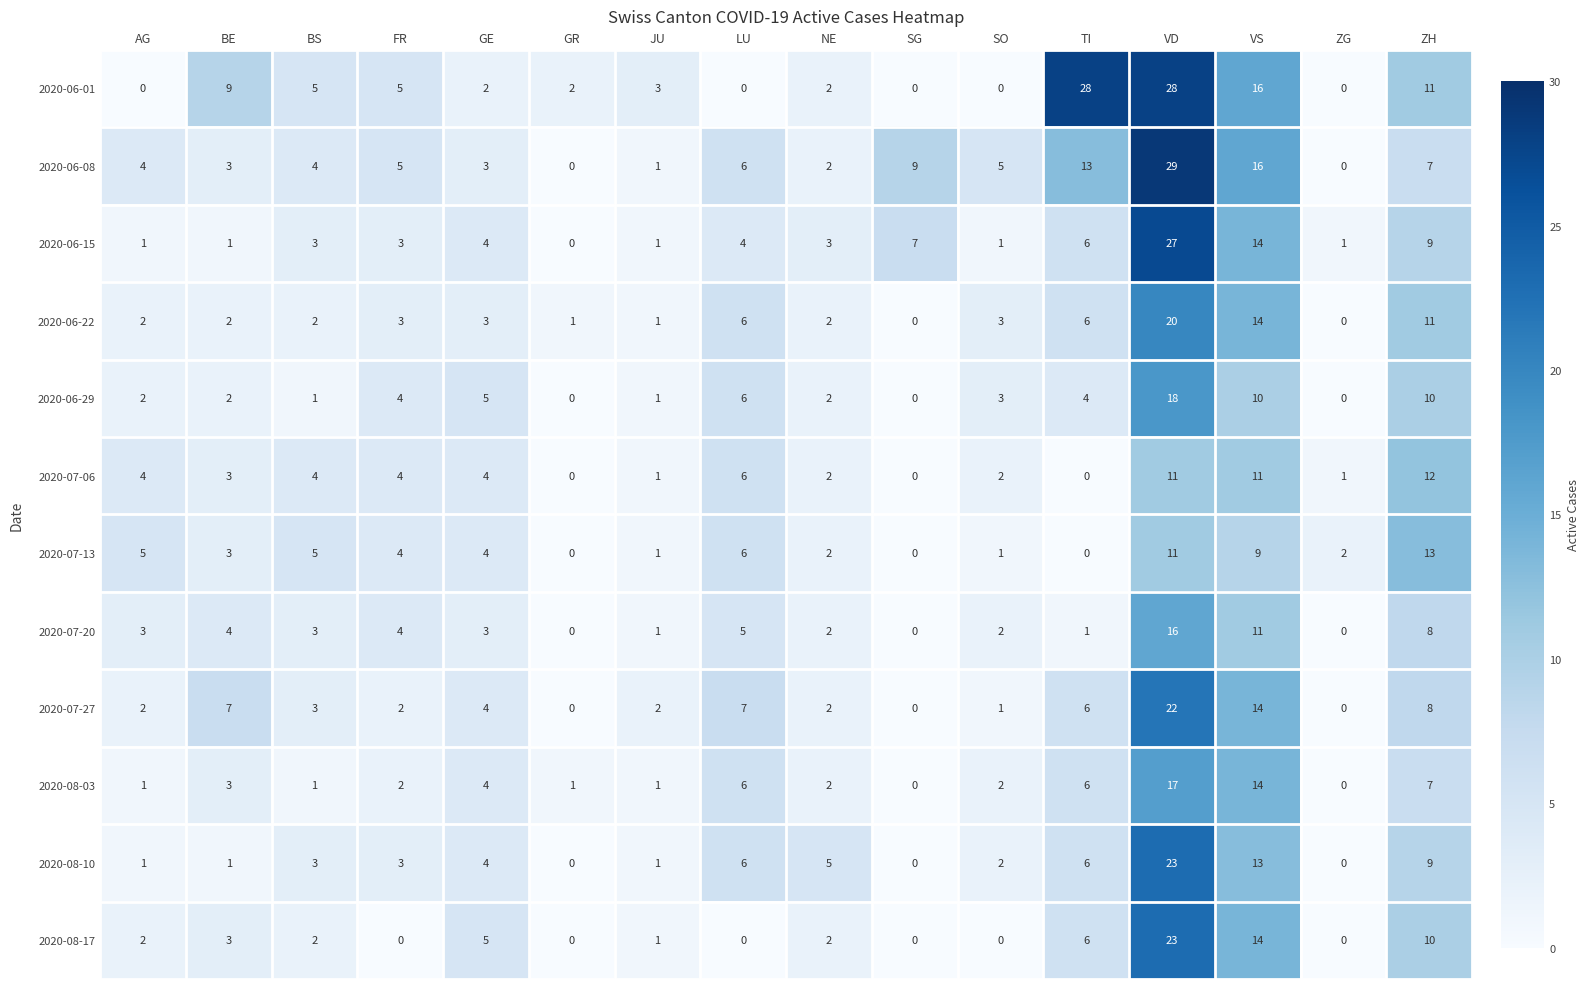

The 2020-08-10 series shows 5 at NE. True or false?

True